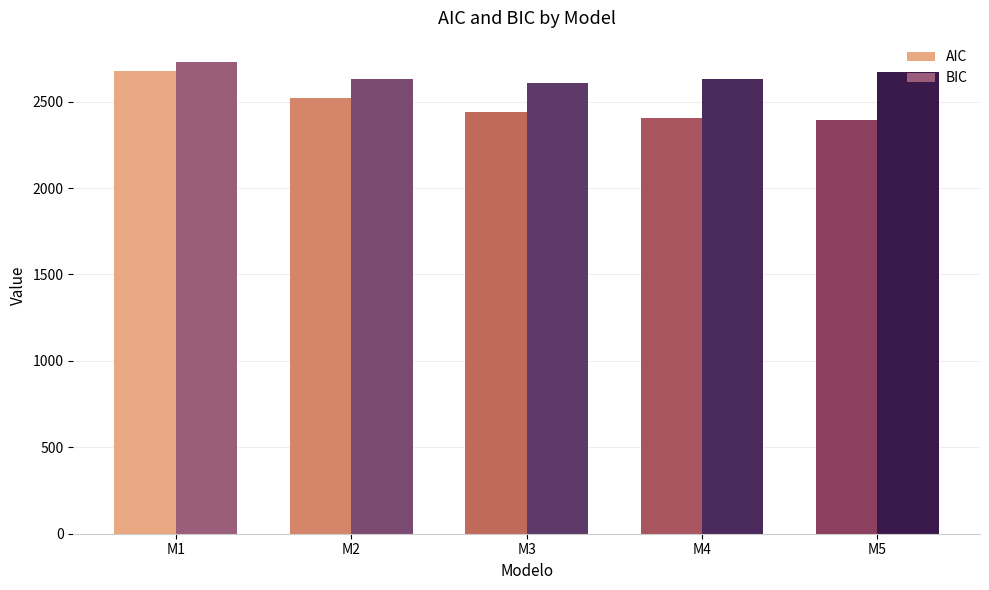

At which label is BIC closest to 2670?

M5